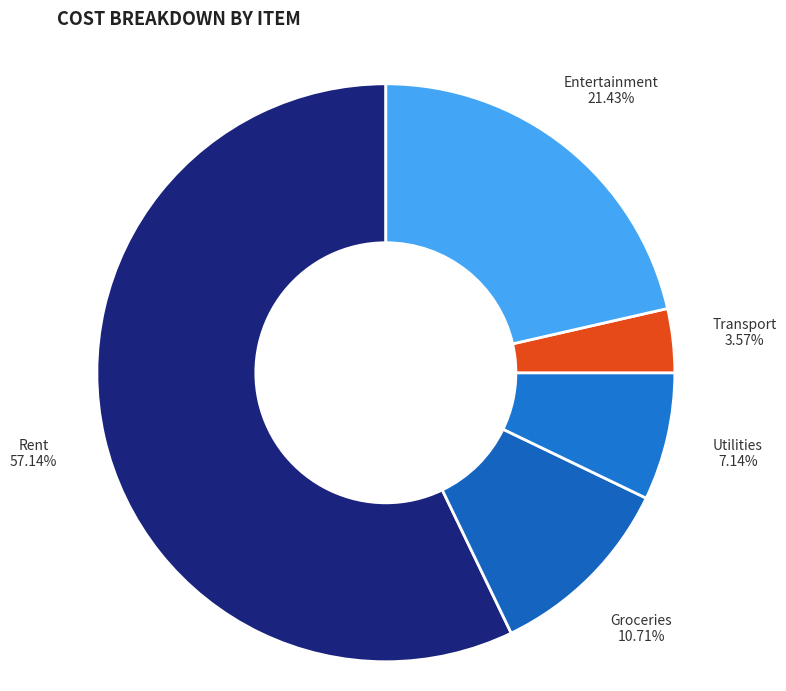

Is it true that Utilities is 18% of the pie?

False